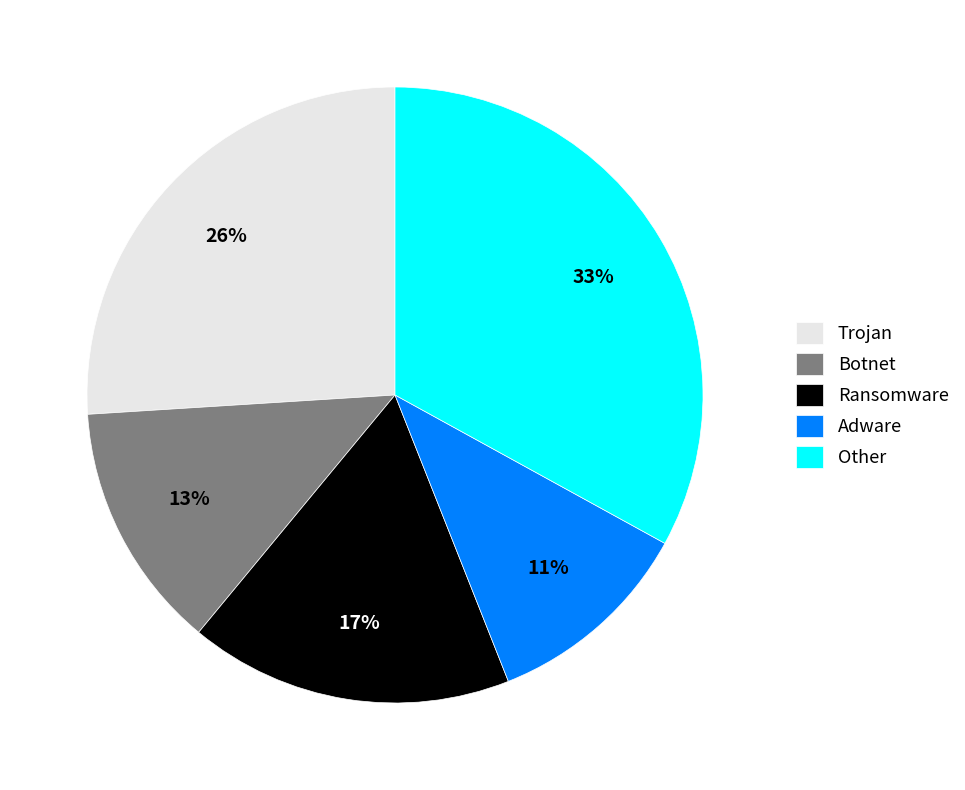

Which category has the biggest portion of the pie?

Other